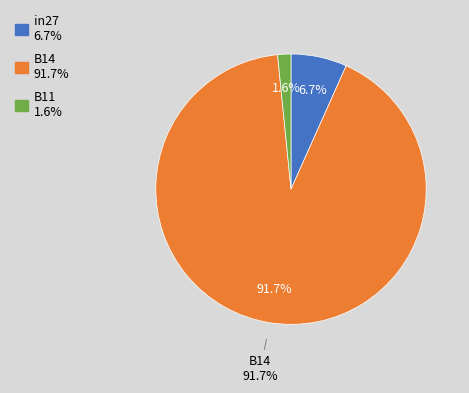

Is it true that B14 is 91% of the pie?

False